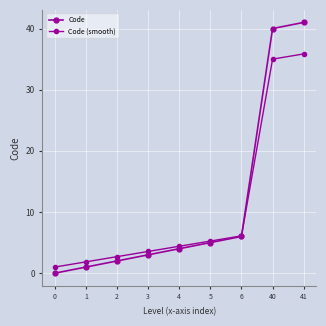

What is the sum of the Code values at 2 and 41?

43.0